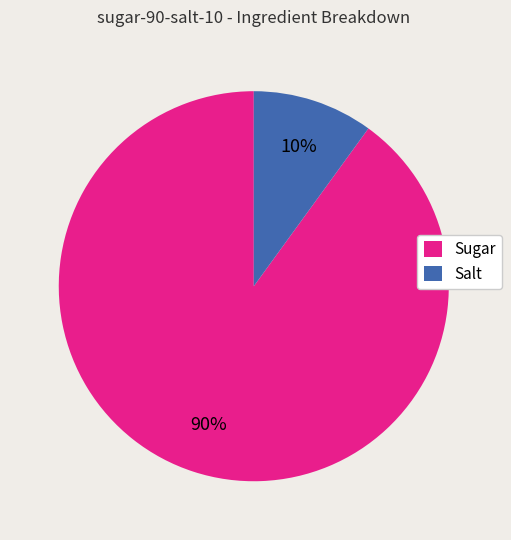

Is the sum of Salt and Sugar greater than half?

Yes